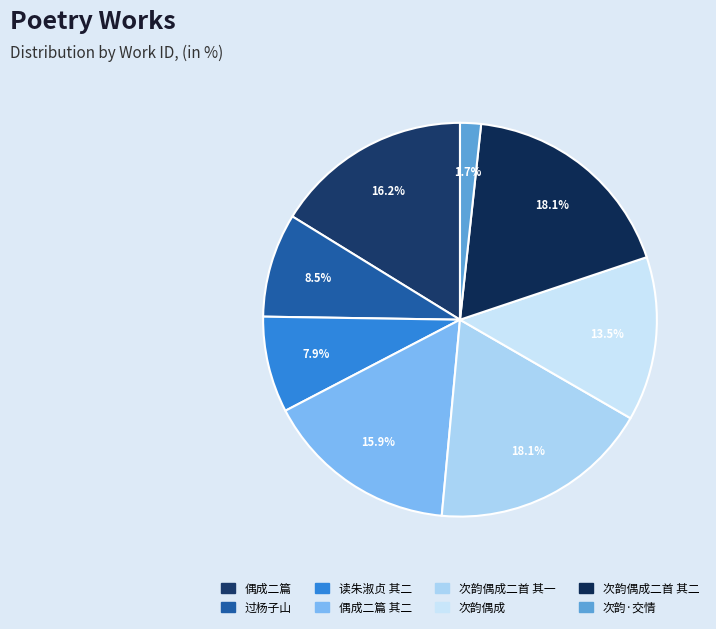

Is there any slice that represents more than half of the pie?

No